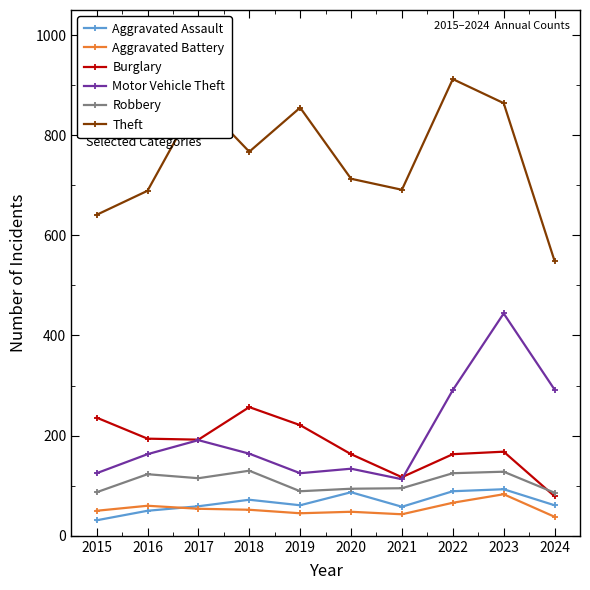

What is the total value across all series at 2020?

1239